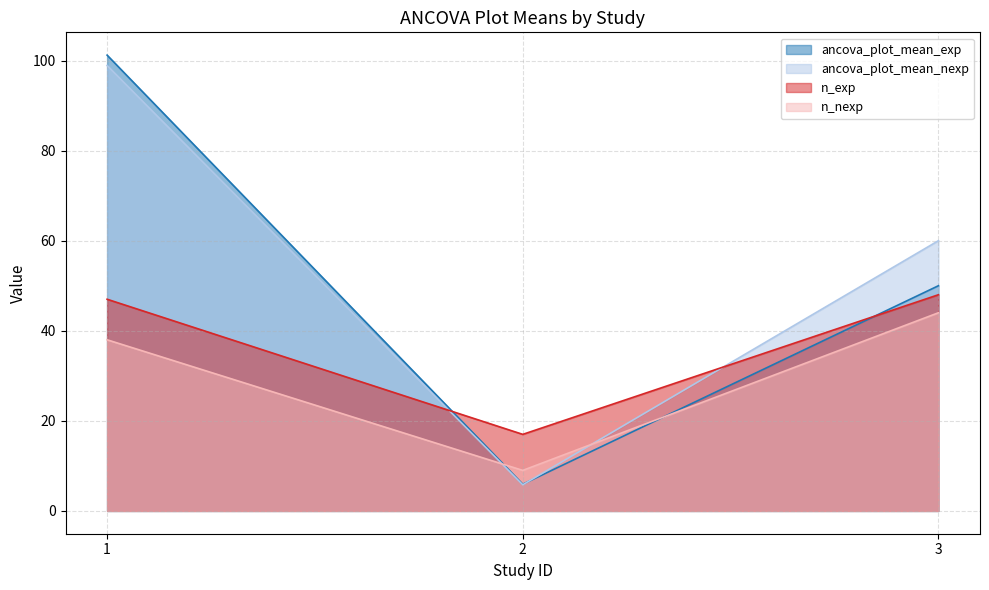

Where is ancova_plot_mean_exp nearest to the value 53?

3